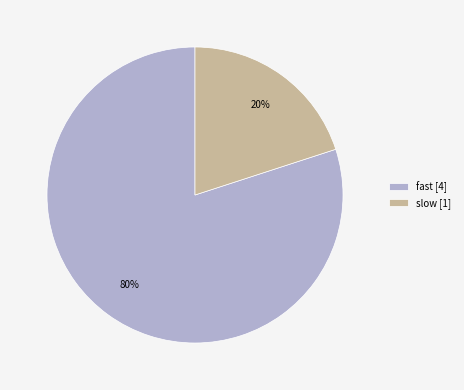

Count the number of slices in the pie.

2